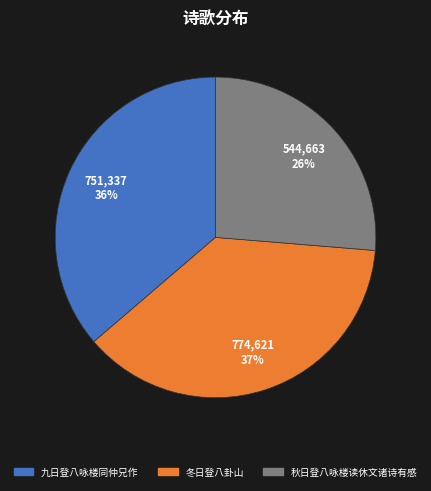

Does 秋日登八咏楼读休文诸诗有感 account for over 50% of the chart?

No